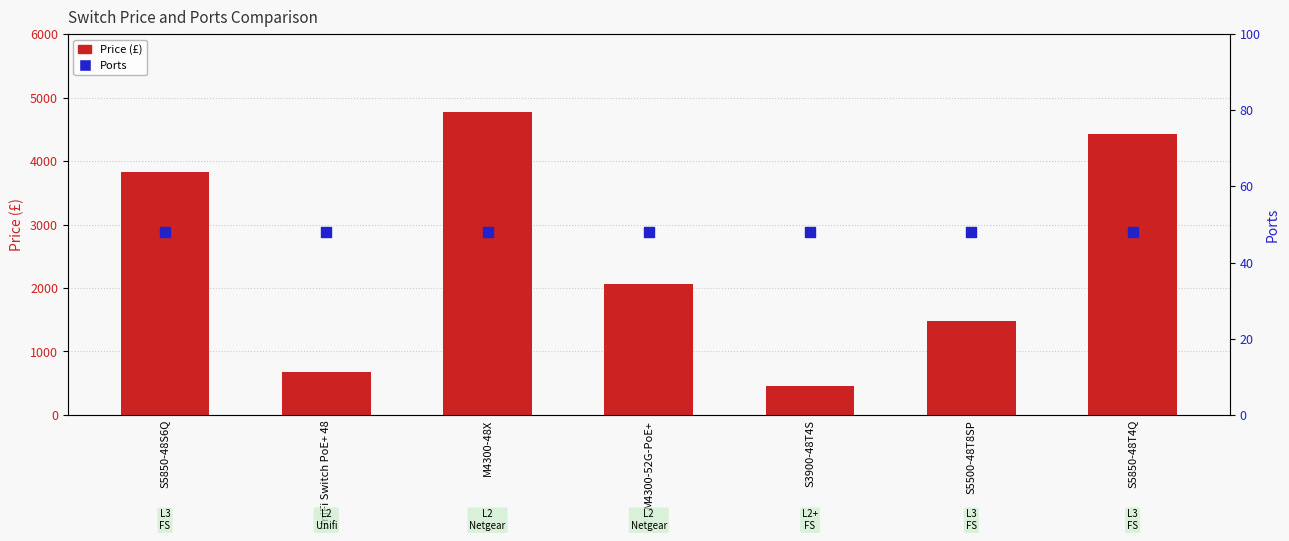

What is the total value across all series at S3900-48T4S?

510.0